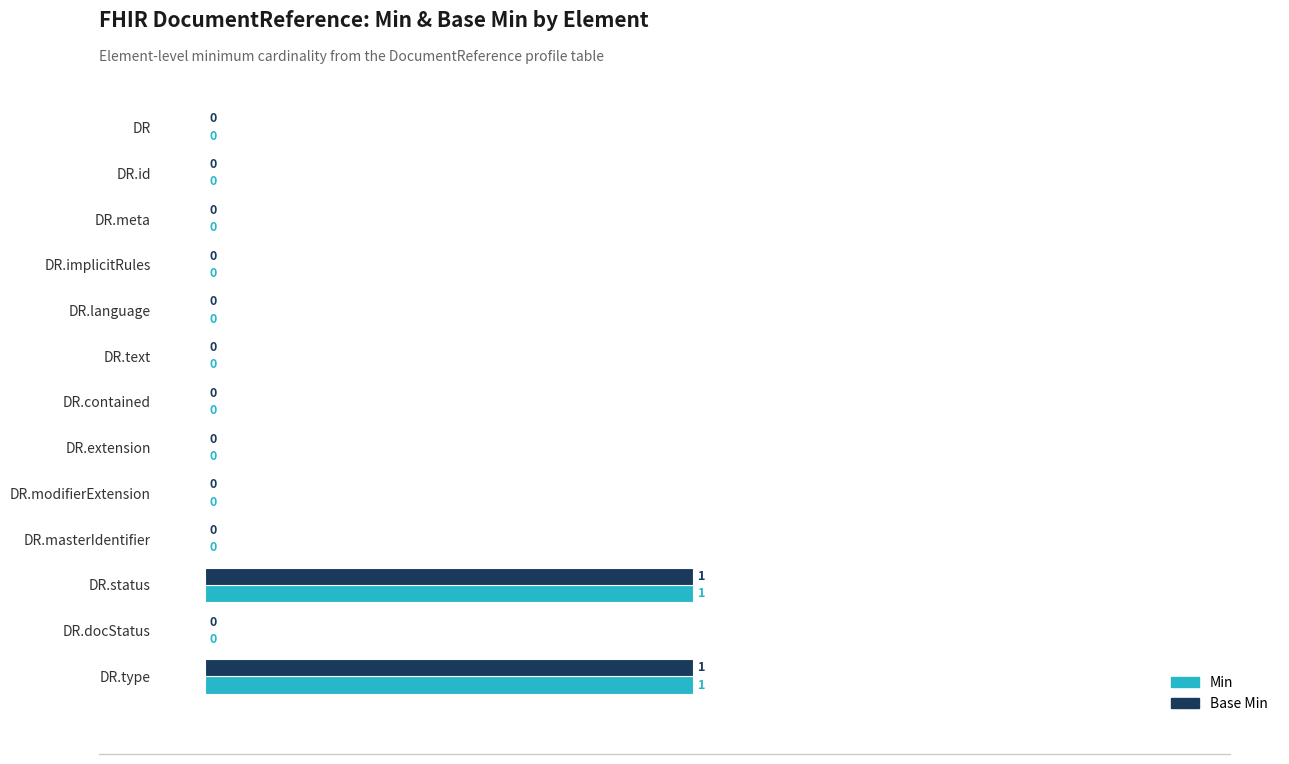

True or false: Base Min has a value of -1 at DR.masterIdentifier.

False